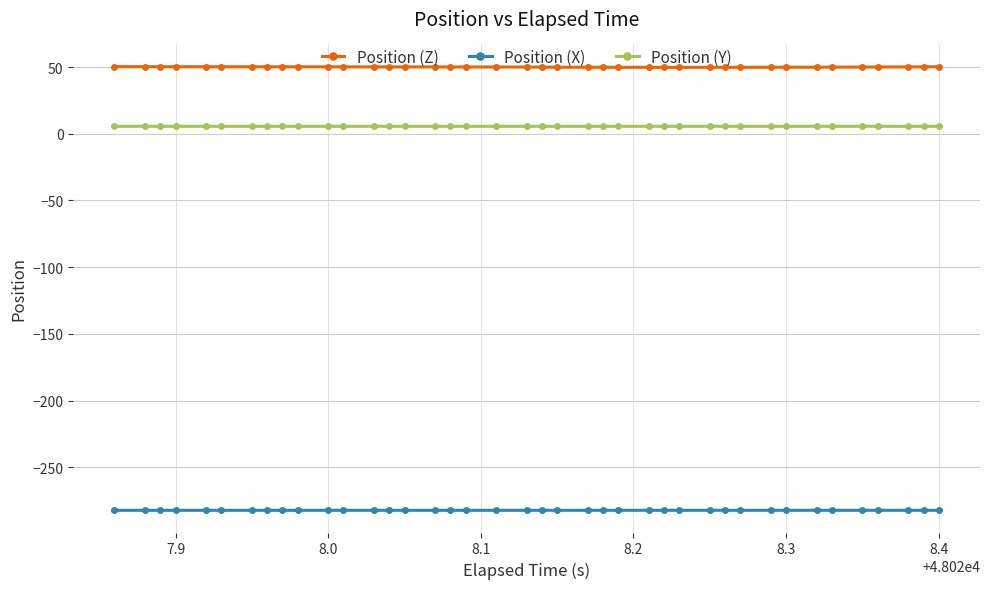

True or false: Position (Y) has more than 0 points higher than both neighbors.

True